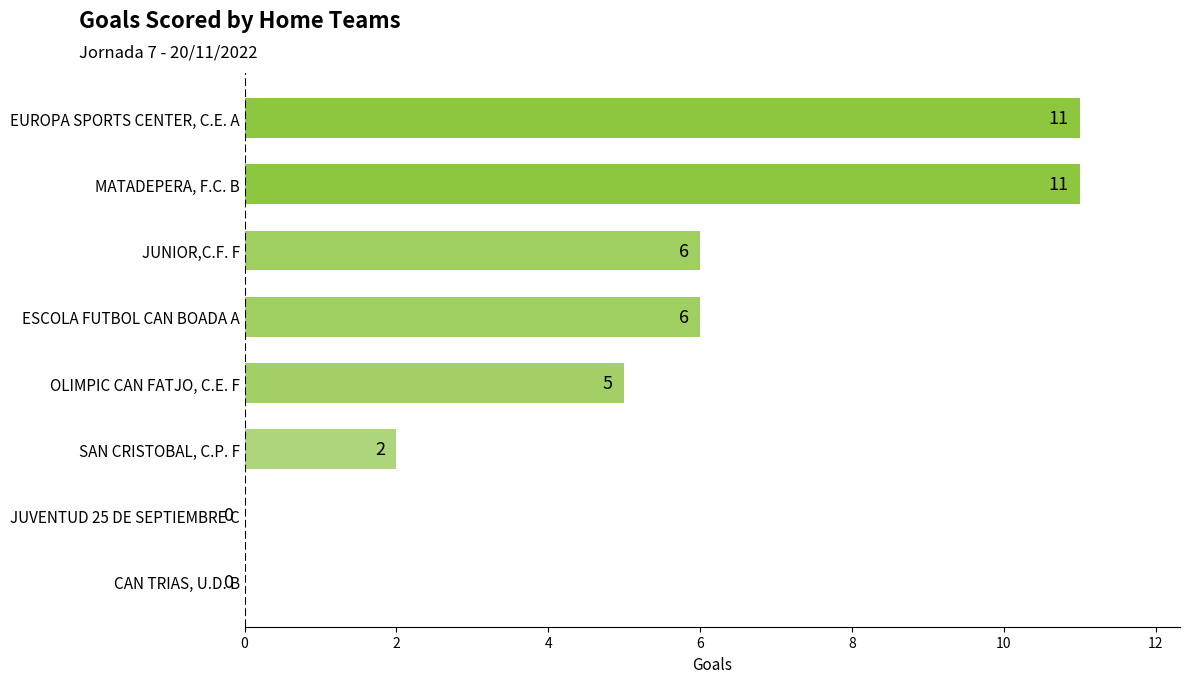

How many positive values are there?

6